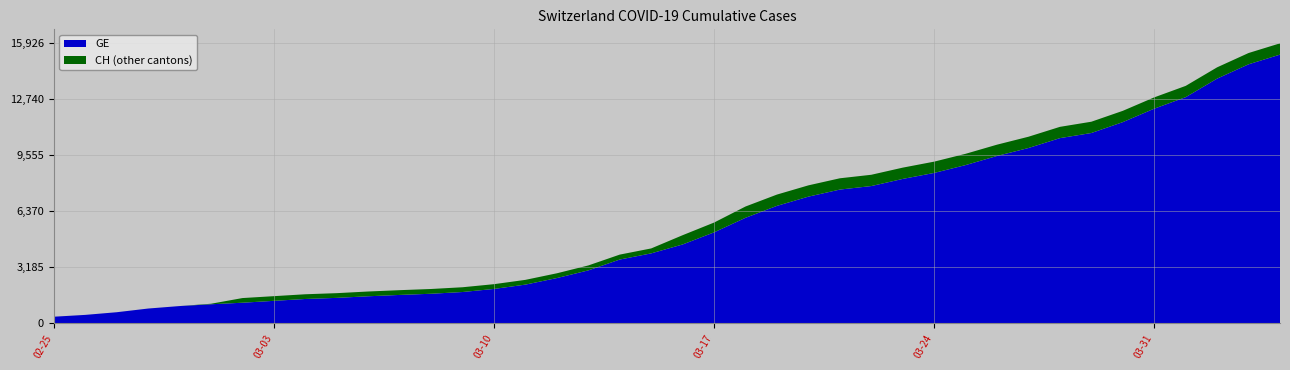

Reading left to right, extract all data points from this chart.

GE: 375	479	630	840	981	1083	1171	1278	1384	1447	1538	1614	1681	1780	1955	2201	2574	3010	3627	3978	4485	5174	6002	6681	7205	7607	7807	8213	8554	9000	9520	9971	10533	10825	11444	12210	12863	13919	14733	15284
CH: 375	479	630	840	981	1113	1436	1544	1652	1715	1809	1885	1952	2051	2226	2472	2845	3291	3908	4259	5012	5731	6644	7323	7847	8249	8449	8855	9196	9642	10162	10613	11175	11467	12086	12852	13505	14561	15375	15926